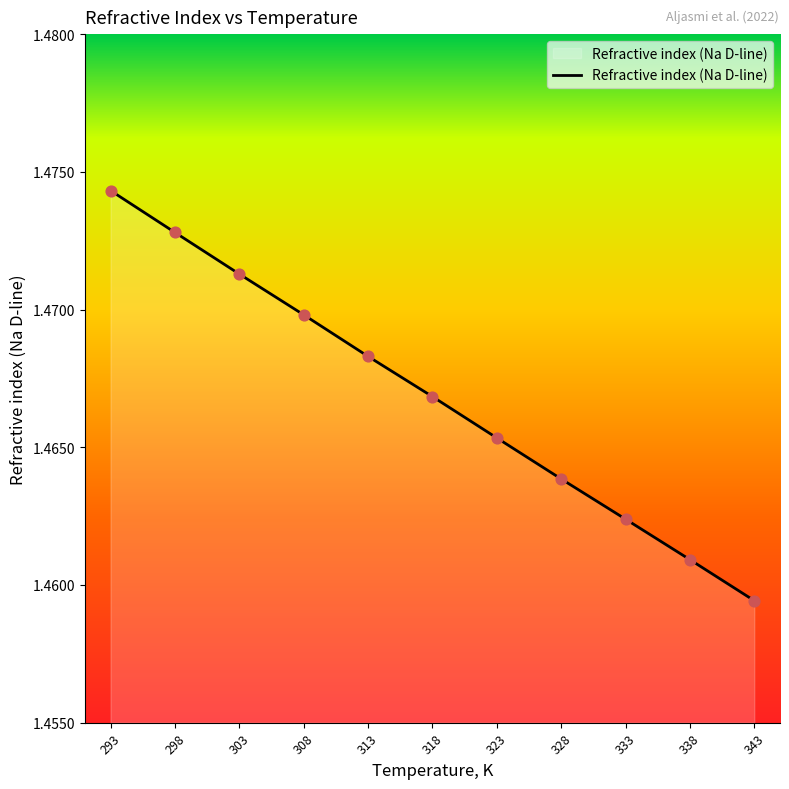

Approximately how many times larger is the value at 338 compared to 308?

1.0